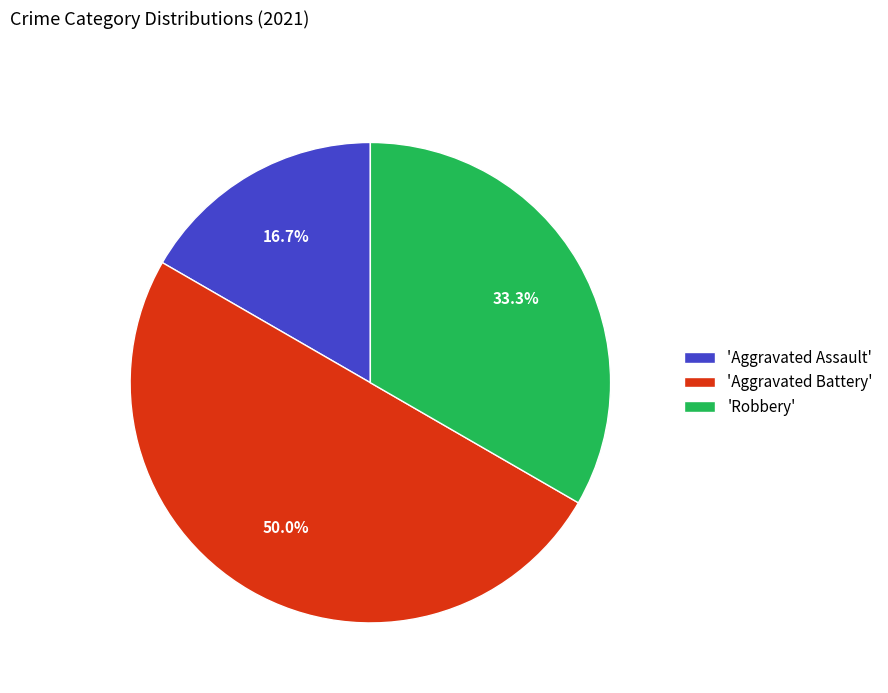

How many slices are in this pie chart?

3